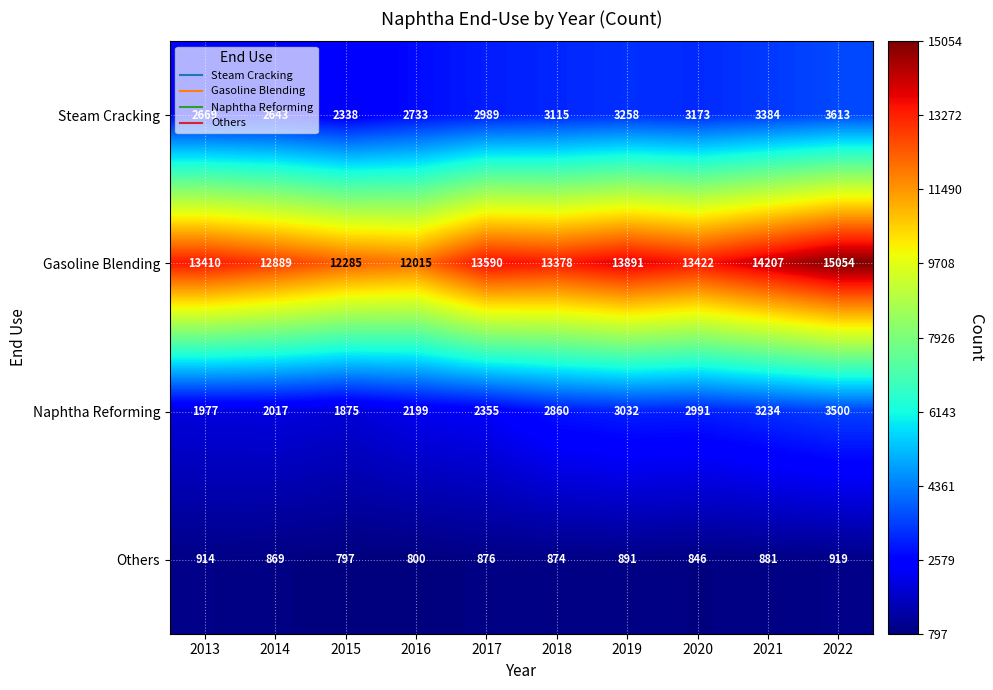

At which category is the sum across all series the highest?

2022